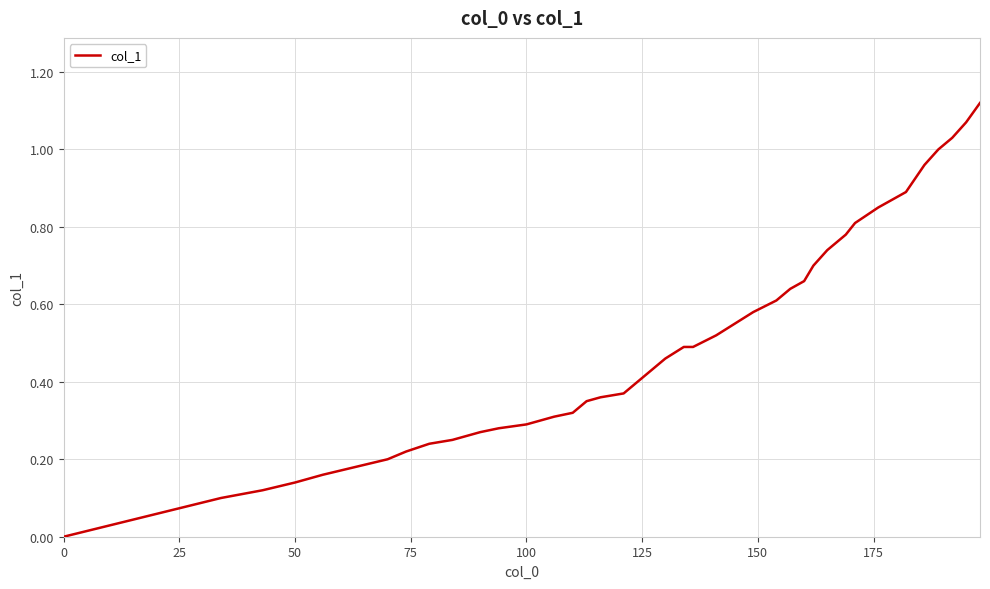

Does the chart have visible grid lines?

Yes